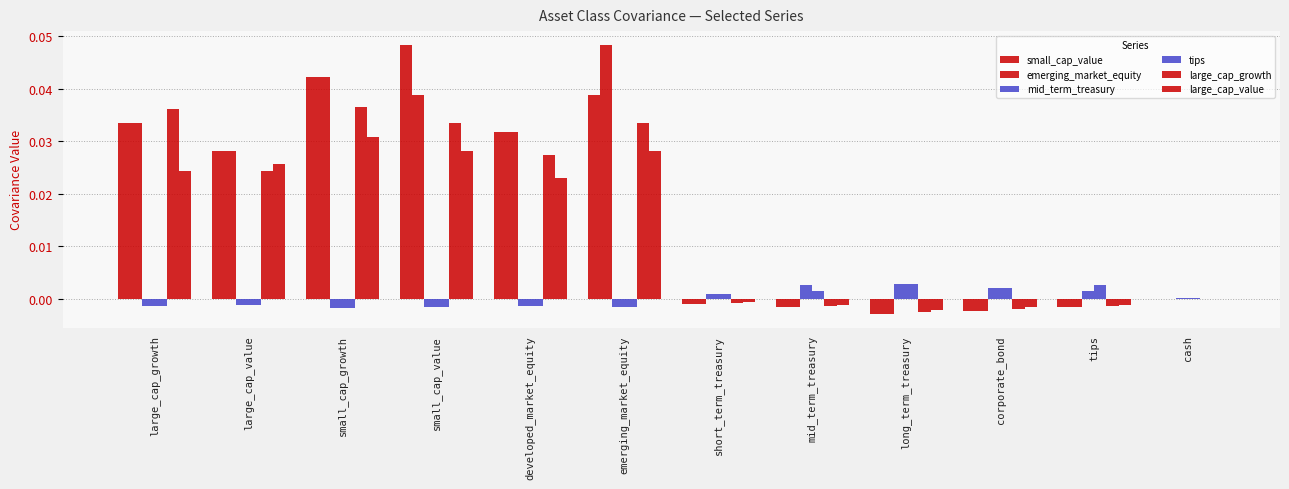

Which series has the largest total across all categories?

small_cap_value